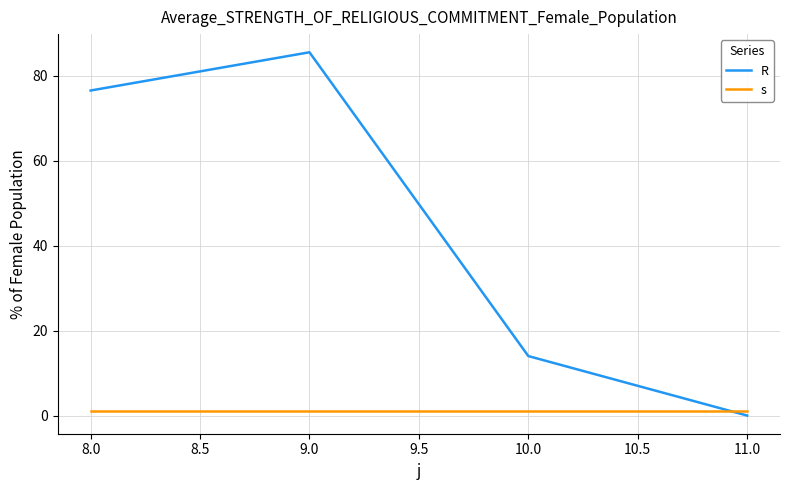

Which label corresponds to the largest value in the chart?

9.0